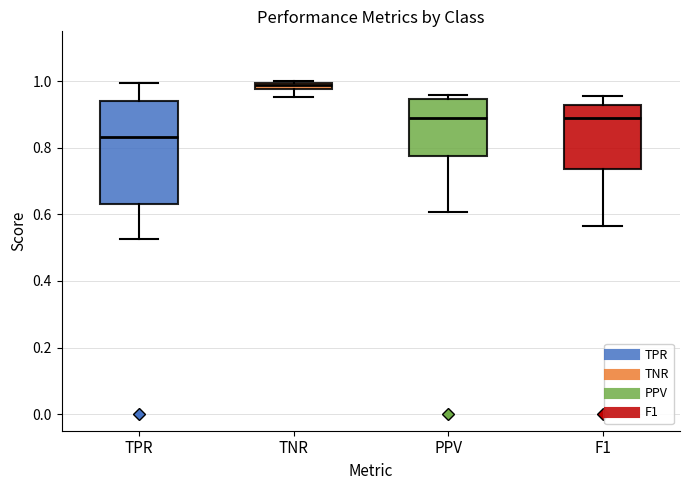

Where does the lower whisker of the box for TNR end on the y-axis? The values are not printed on the chart, so give them approximately, as read against the axis.

0.96